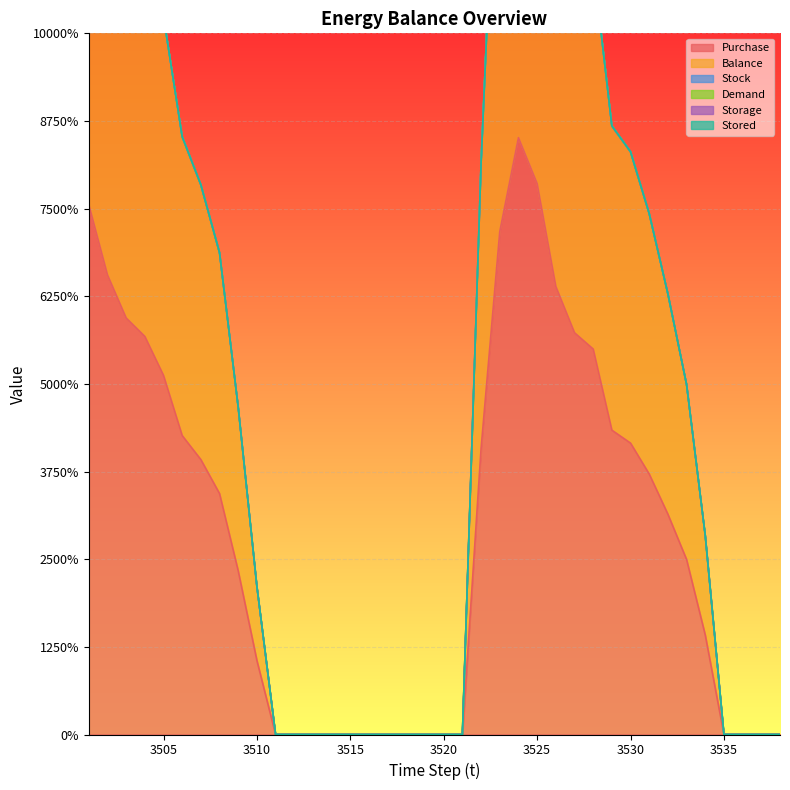

Rank the series at 3534 from highest to lowest value.

Purchase, Balance, Stock, Demand, Storage, Stored